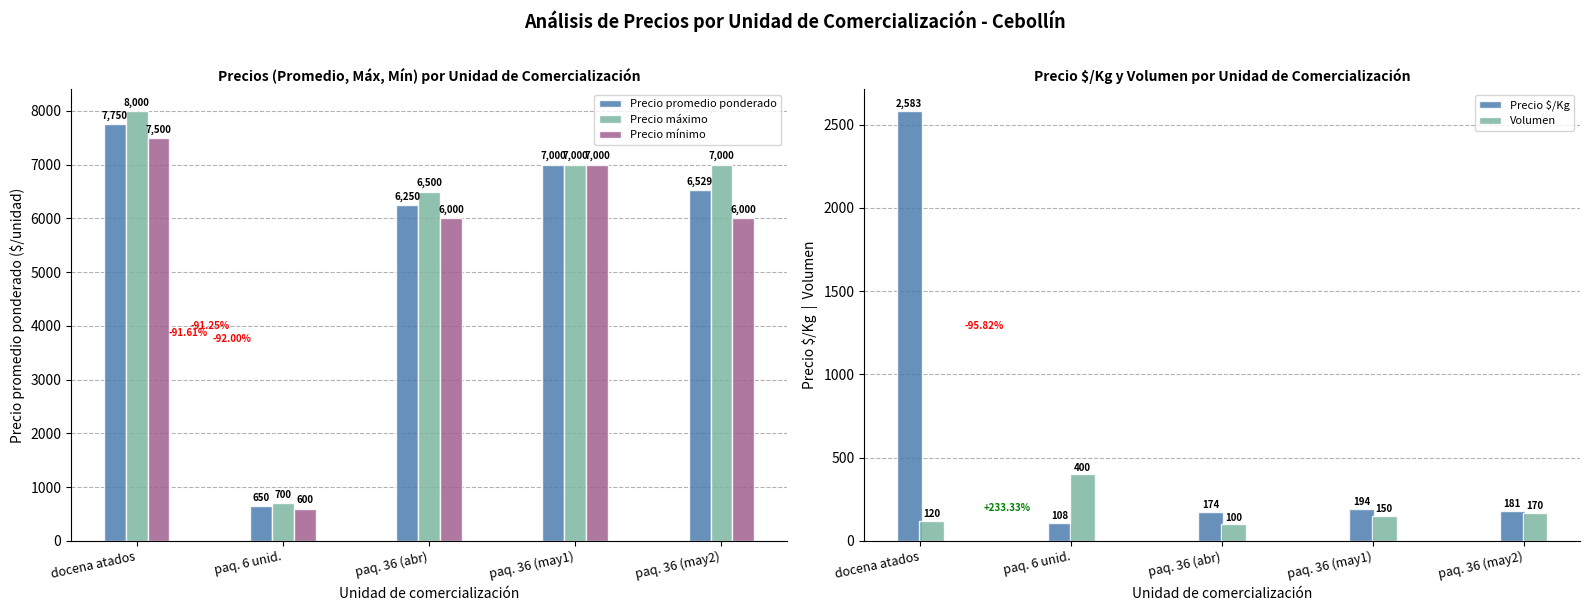

What is the label of the 3rd bar from the right?

paq. 36 (abr)